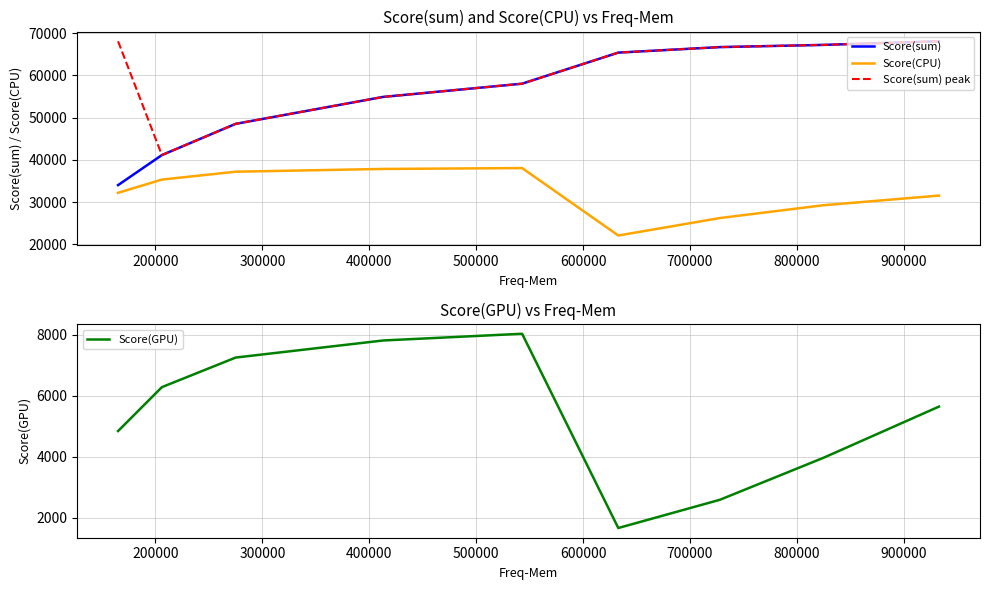

How many lines are shown in the chart?

4